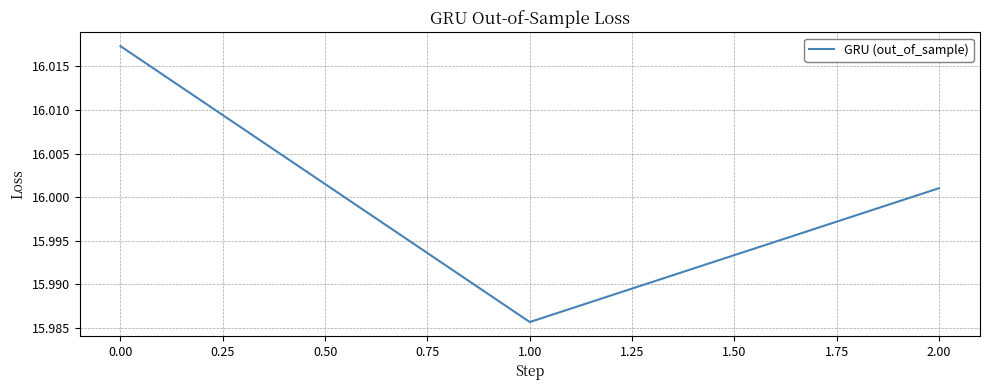

True or false: the data shows 4.8 at 1.00.

False